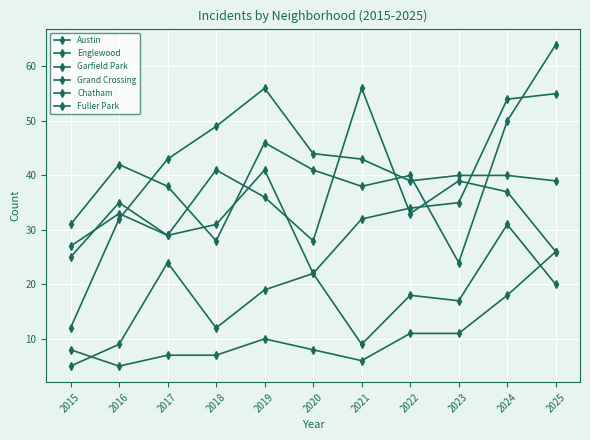

Where is the first local minimum for Chatham?

2018